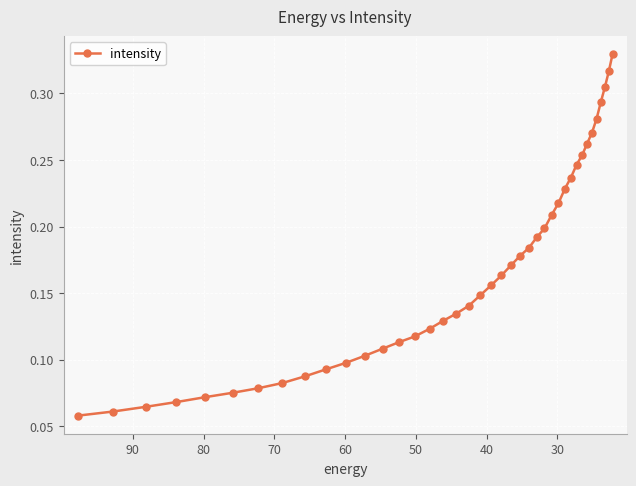

Is this an area chart (filled region under the line)?

No